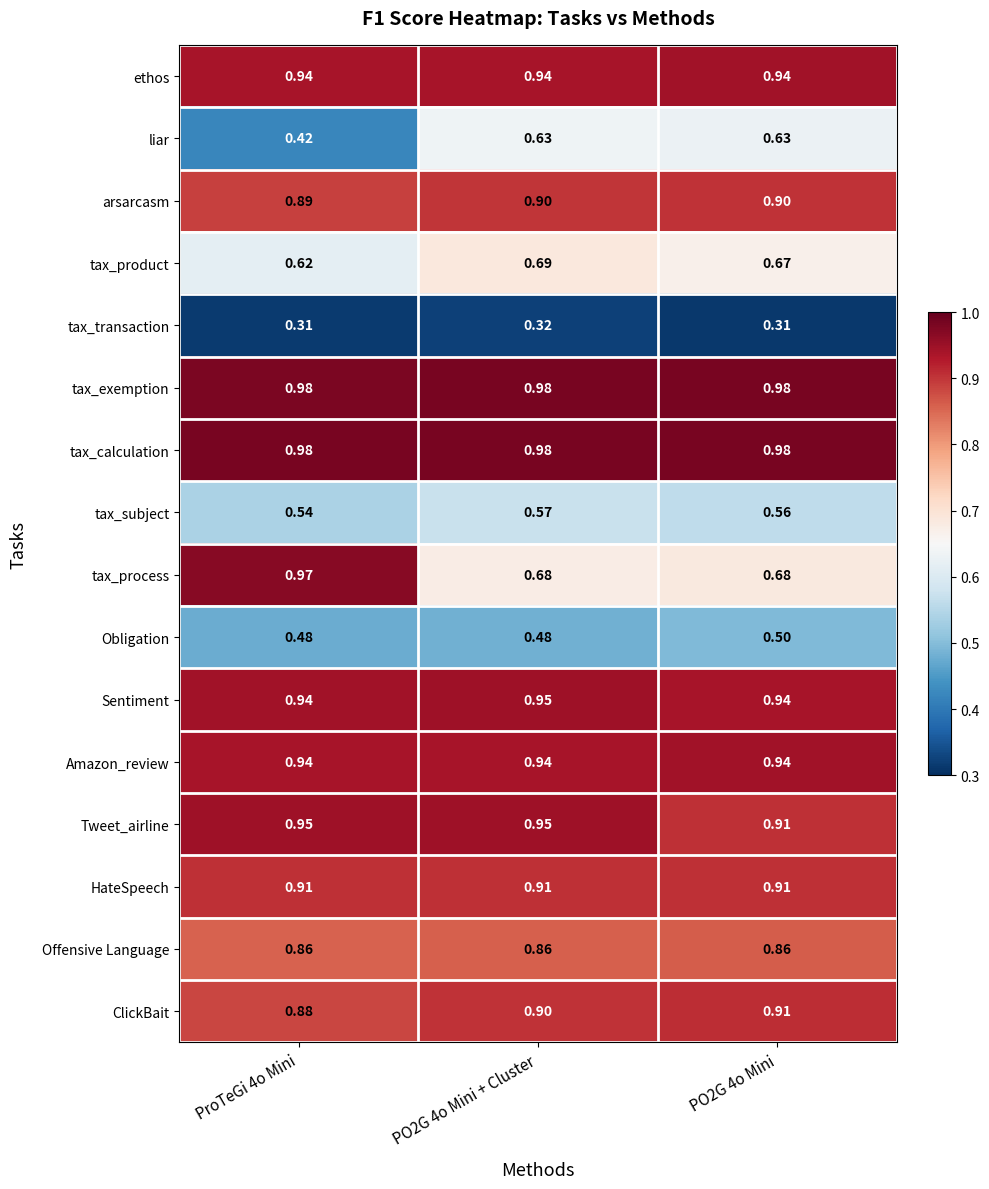

How many data points does each series have?

3